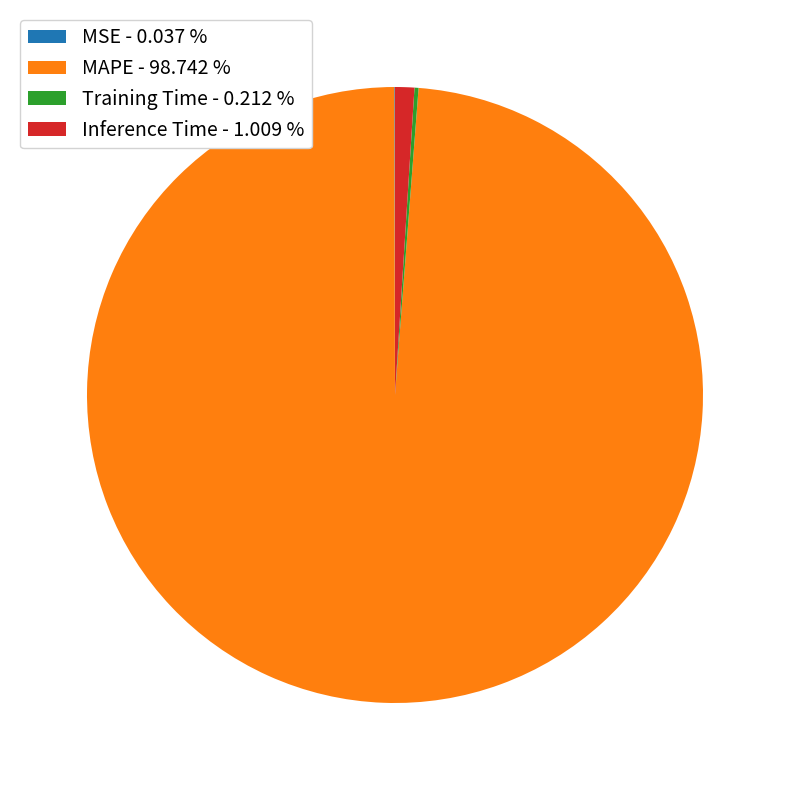

Does Inference Time - 1.009 % represent more than half of the total?

No